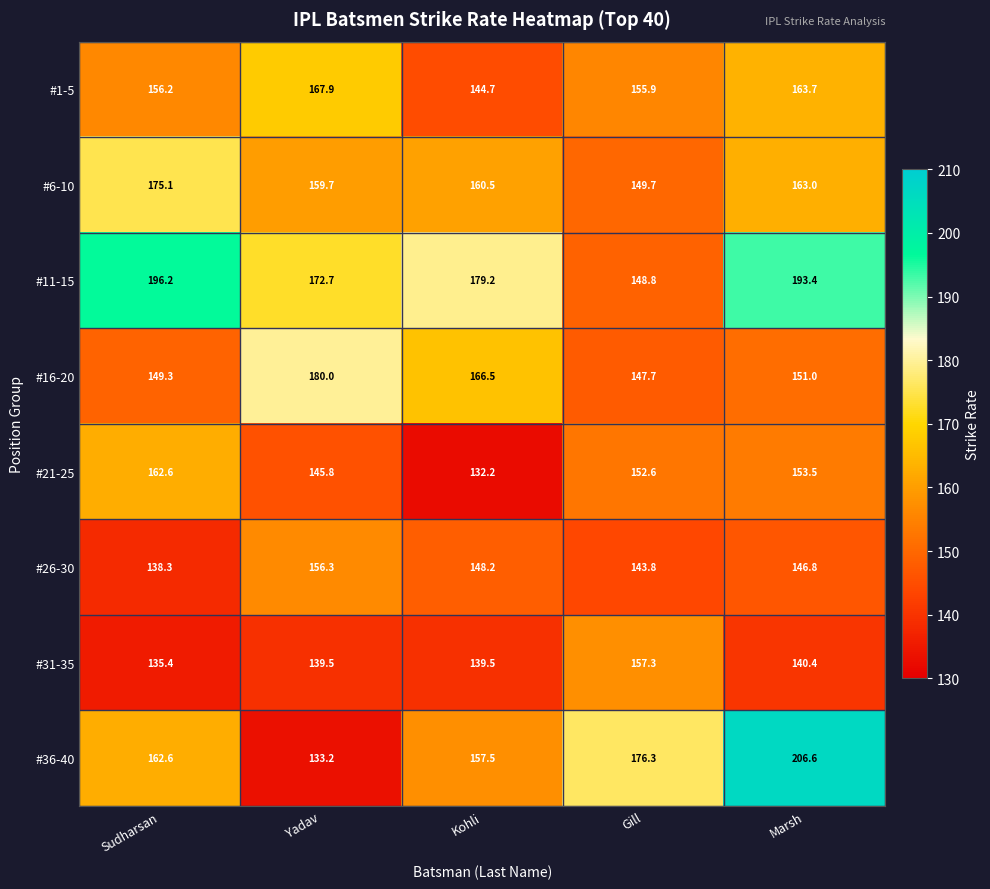

Which series has the largest total across all categories?

#11-15